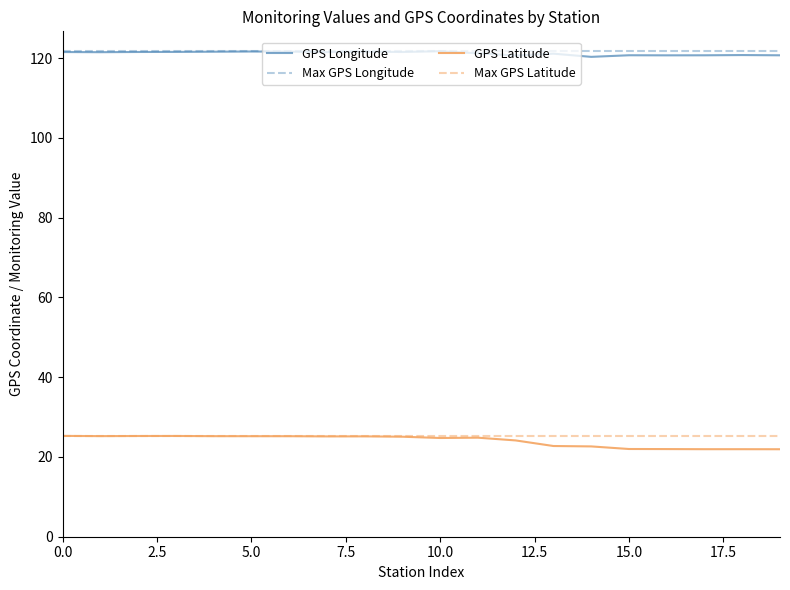

True or false: GPS Latitude and GPS Longitude cross at least once.

False